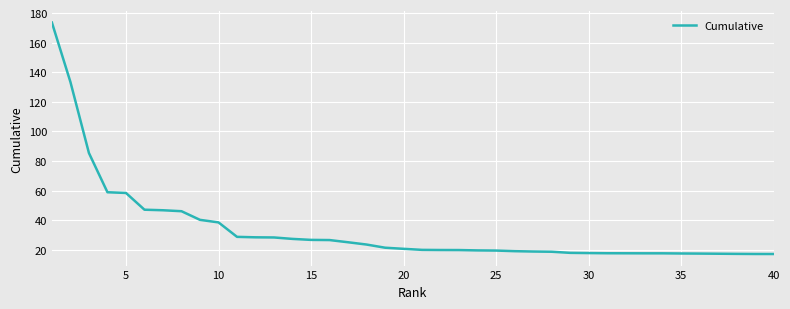

What is the difference between the maximum and minimum values?

156.5